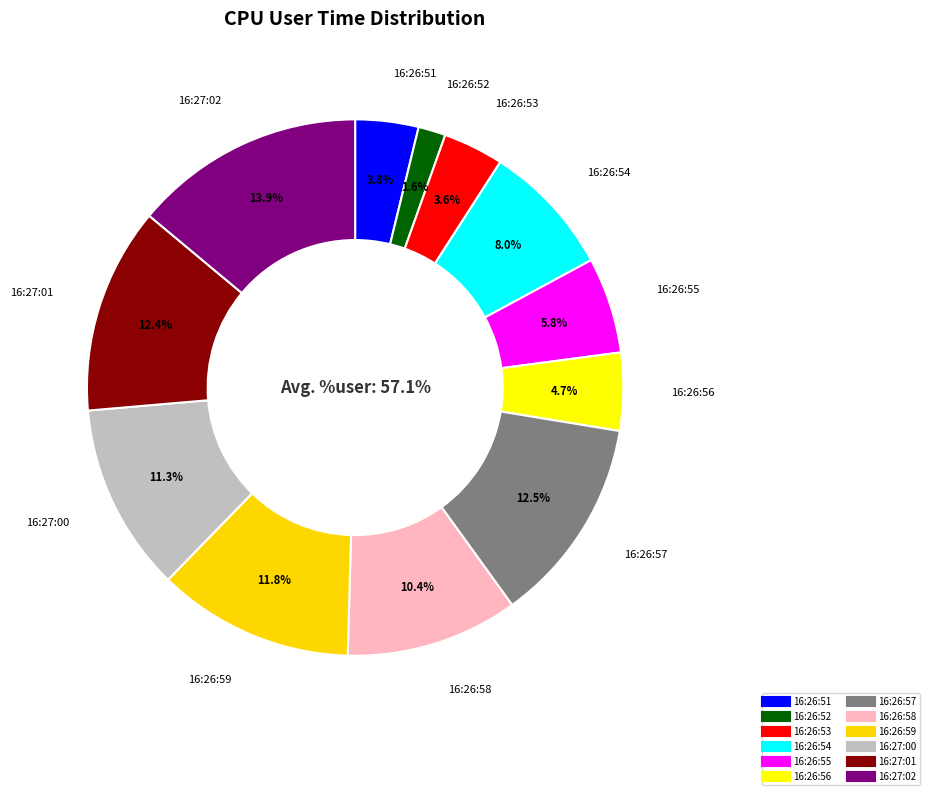

Is the sum of 16:26:58 and 16:26:56 greater than half?

No